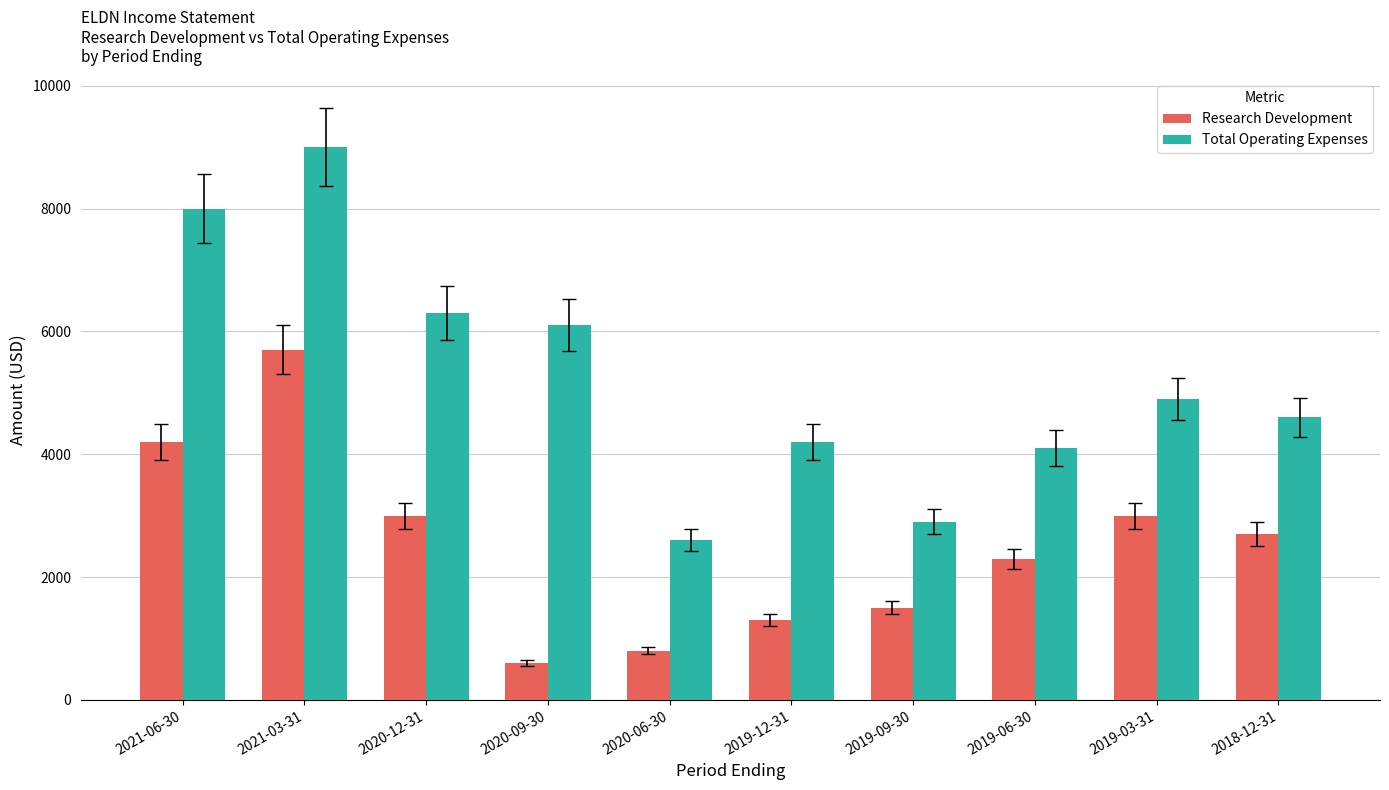

At 2019-12-31, list the series in order from smallest to largest.

Research Development, Total Operating Expenses